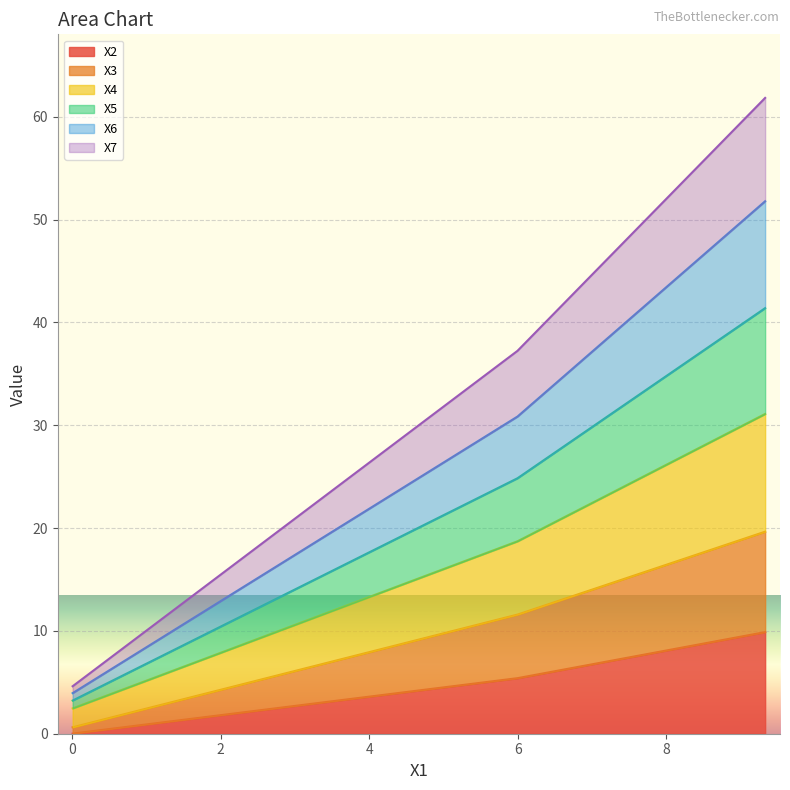

What are all the series names shown in the legend?

X2, X3, X4, X5, X6, X7